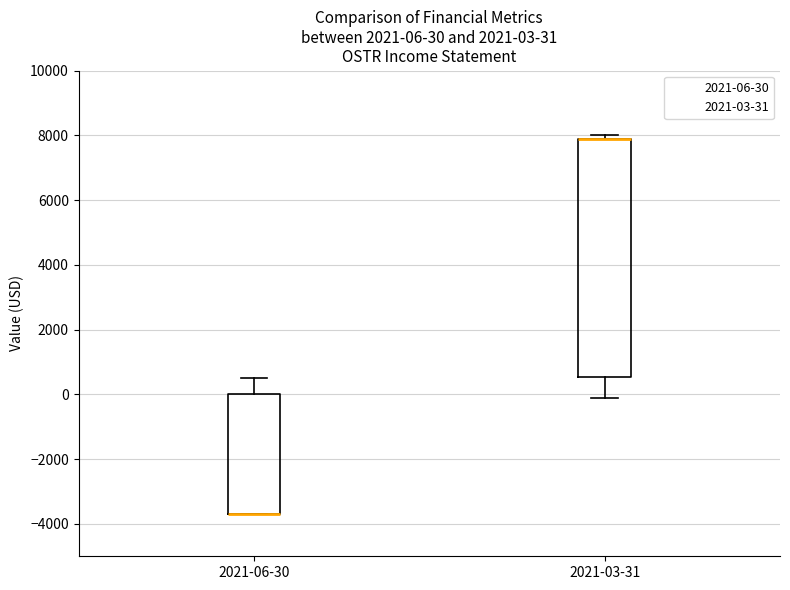

Which box is the tallest, from its lower edge to its upper edge?

2021-03-31